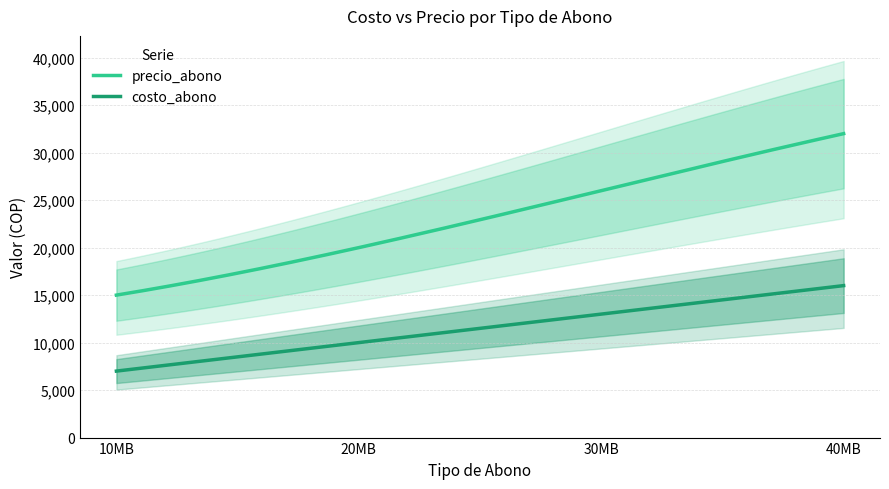

Where does the costo_abono series first go above 13000?

40MB